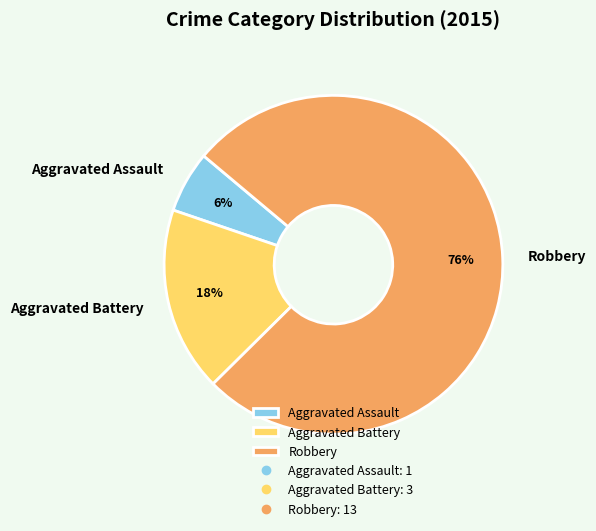

Rank the categories by value from lowest to highest.

Aggravated Assault, Aggravated Battery, Robbery